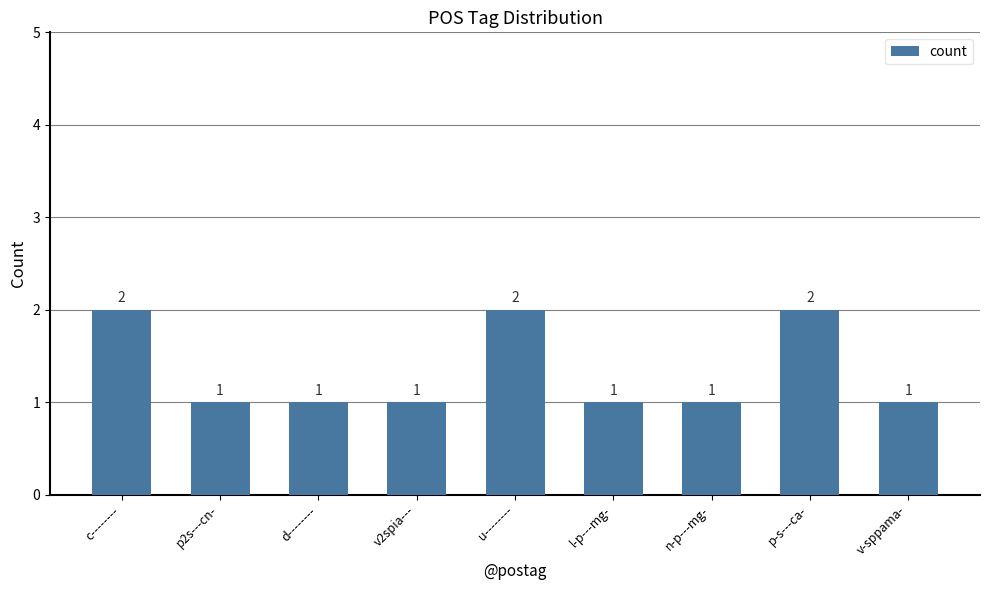

What is the ratio of the value at n-p---mg- to the value at p-s---ca-?

0.5